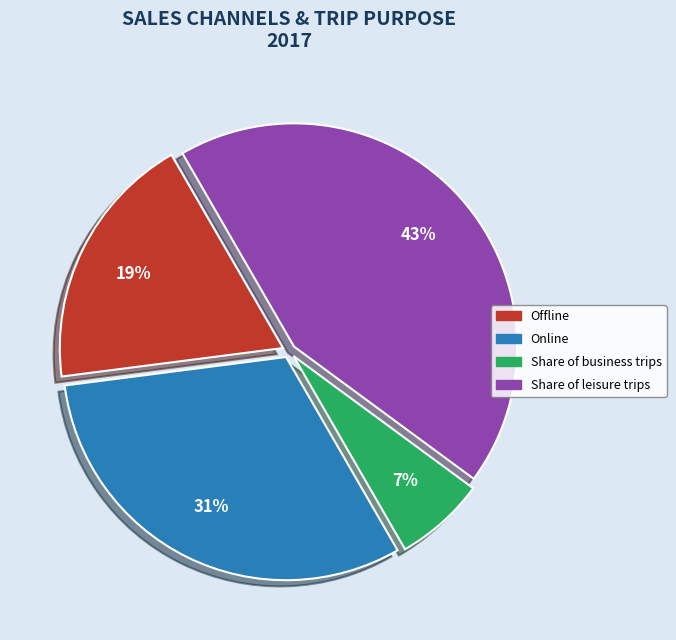

Do Share of business trips and Offline together represent more than half of the pie?

No